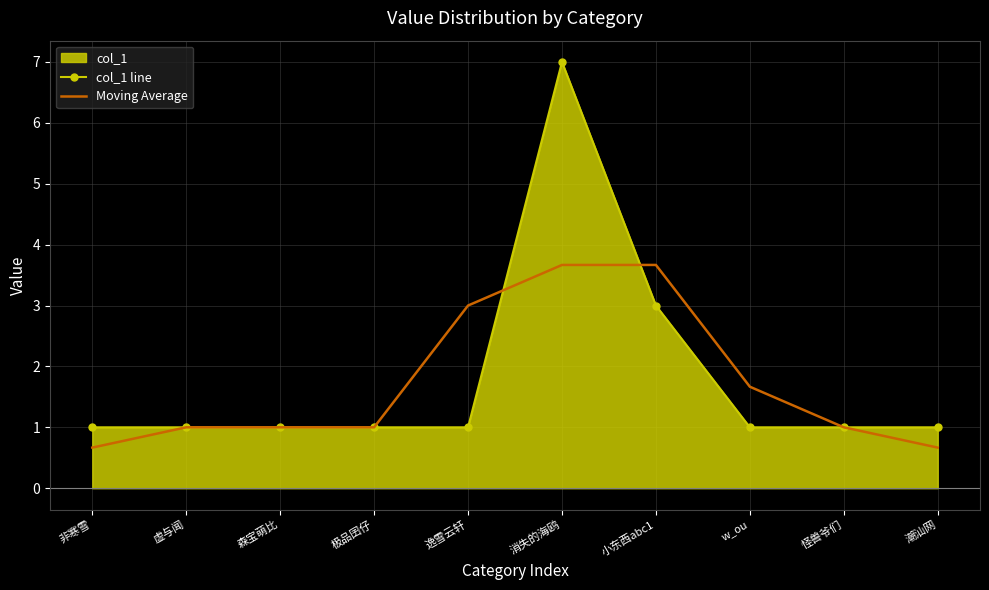

What is the label of the 5th point from the left?

逸雪云轩